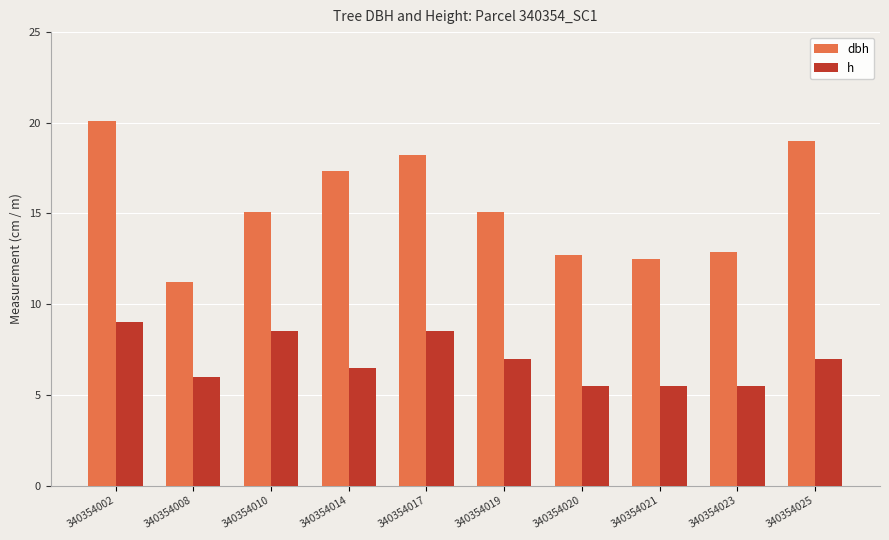

What is the minimum value for dbh?

11.2